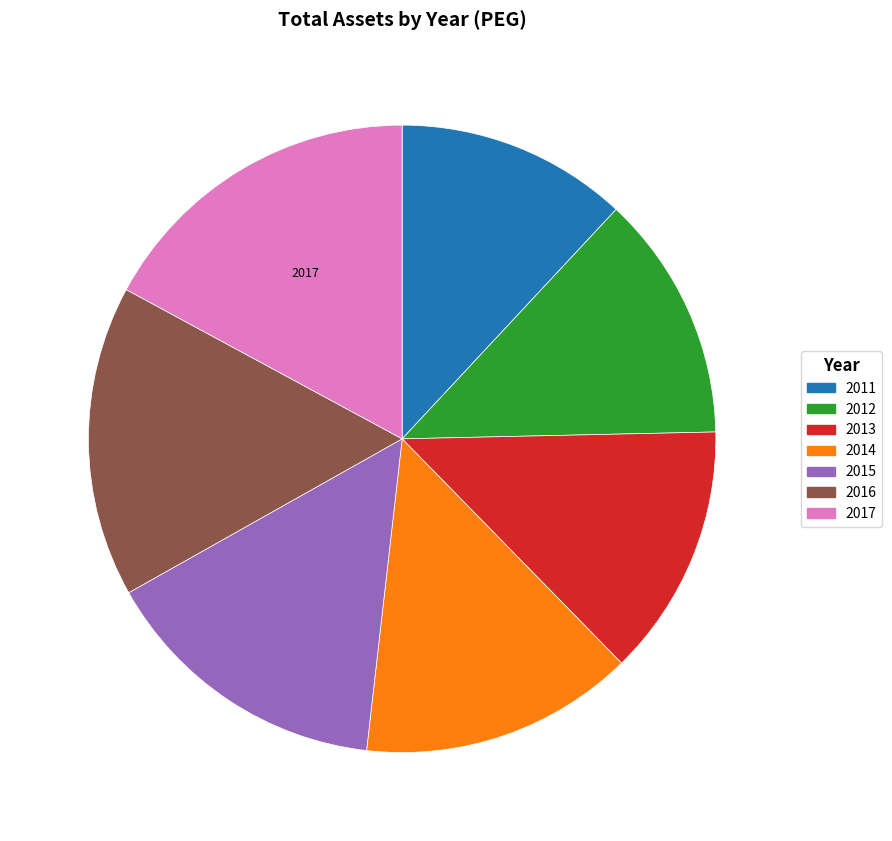

Is the sum of 2013 and 2016 greater than half?

No